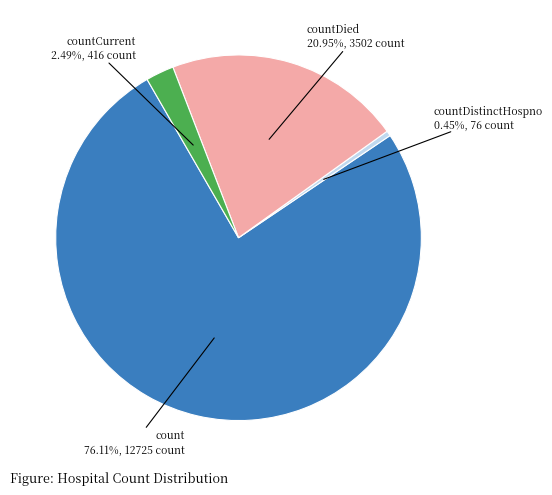

Count the number of slices in the pie.

4